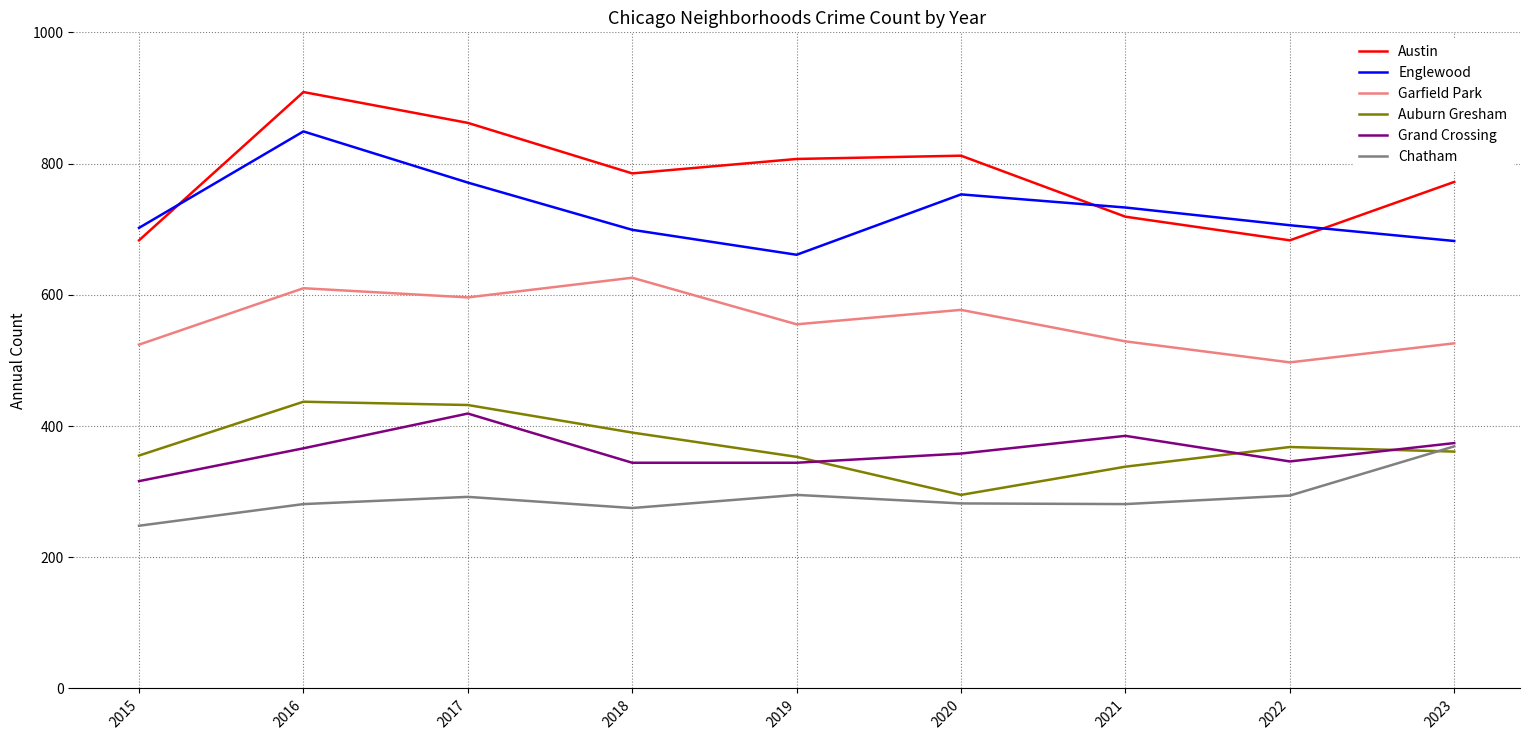

True or false: Garfield Park has a value of 905 at 2021.

False